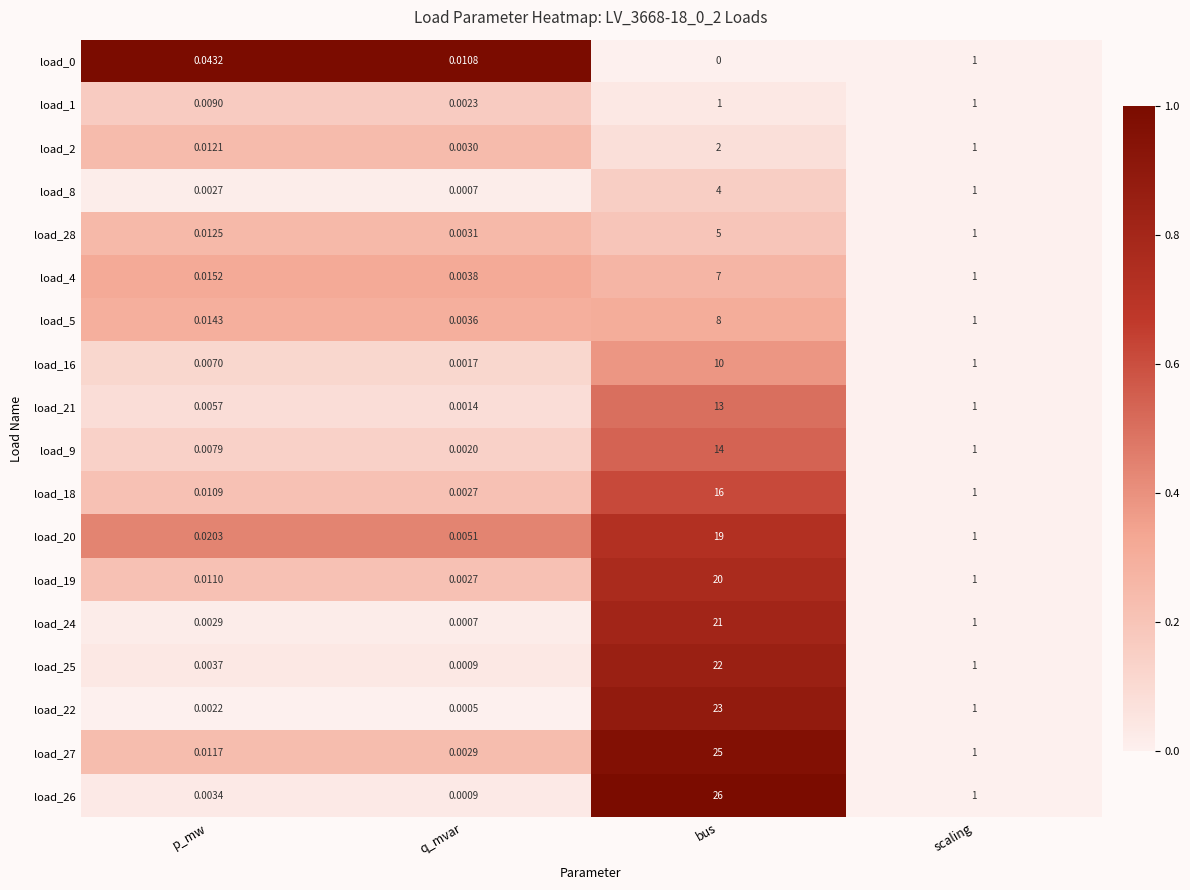

Where does the load_9 series first go above 1?

bus